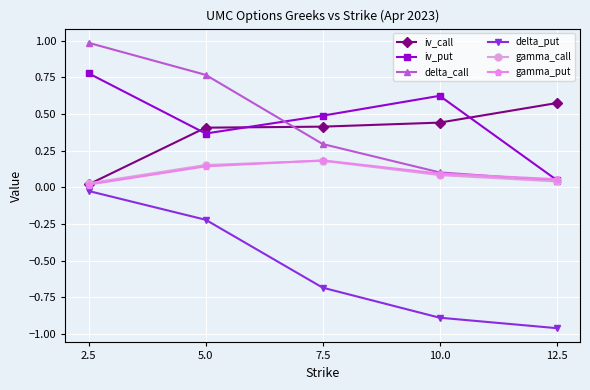

Does the chart display data point markers on the line(s)?

Yes